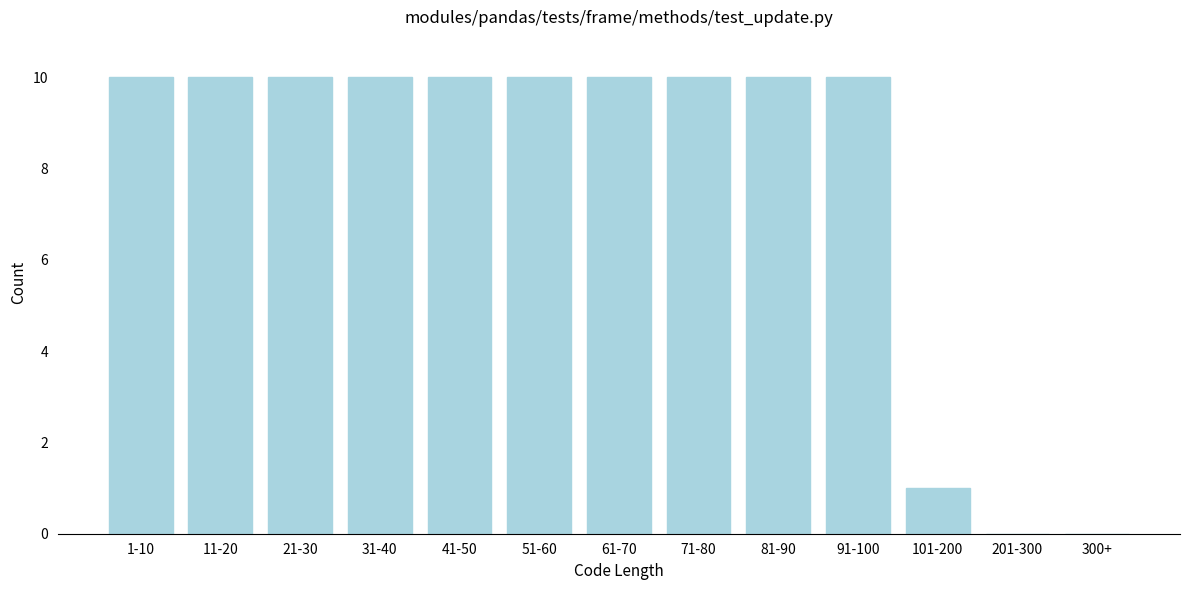

Reading left to right, extract all data points from this chart.

1-10=10	11-20=10	21-30=10	31-40=10	41-50=10	51-60=10	61-70=10	71-80=10	81-90=10	91-100=10	101-200=1	201-300=0	300+=0